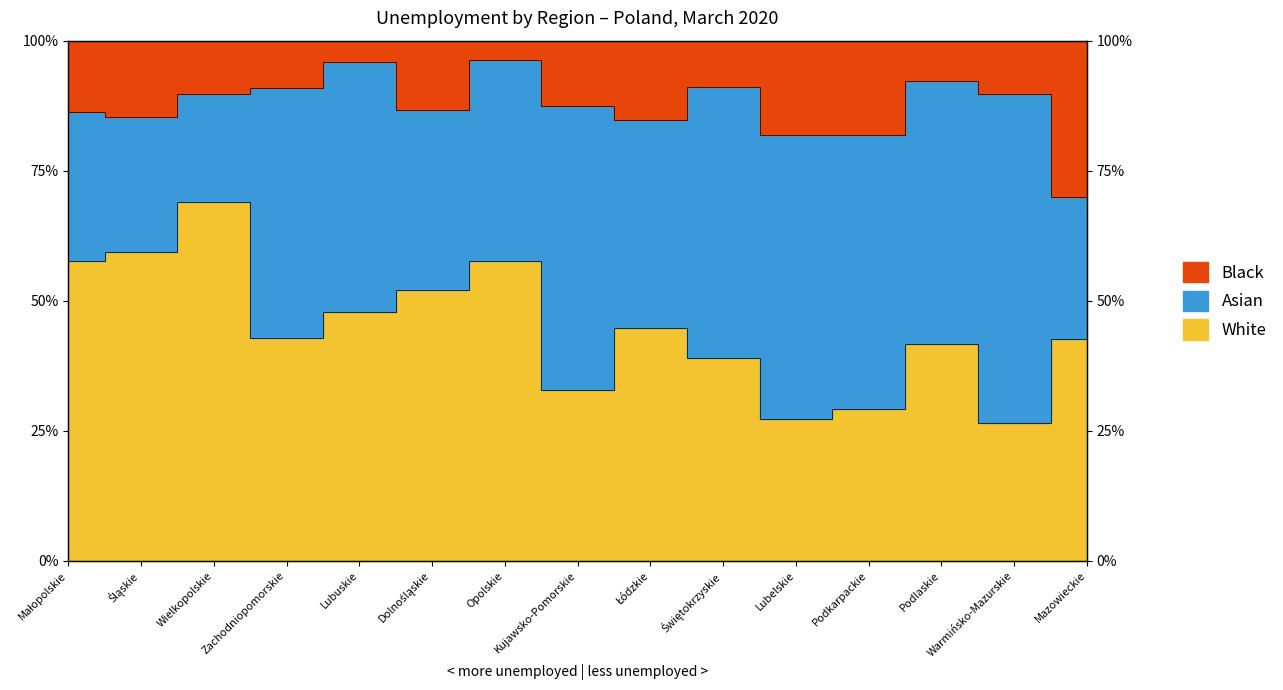

Where is the data nearest to the value 83?

Lubelskie